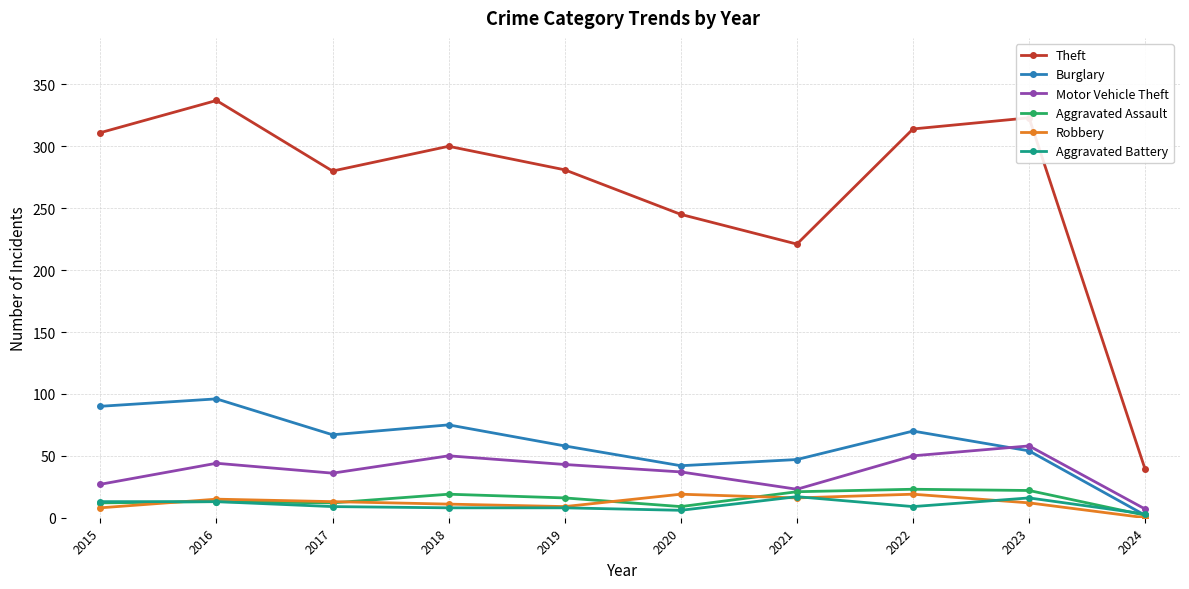

What are all the series names shown in the legend?

Theft, Burglary, Motor Vehicle Theft, Aggravated Assault, Robbery, Aggravated Battery